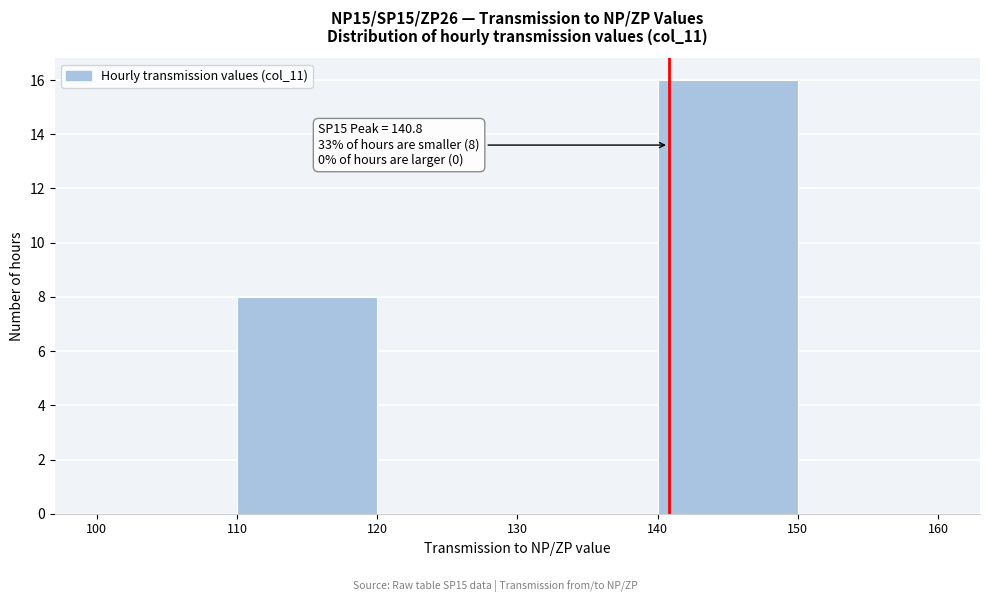

Over which range of the x-axis is the bar tallest?

140 to 150